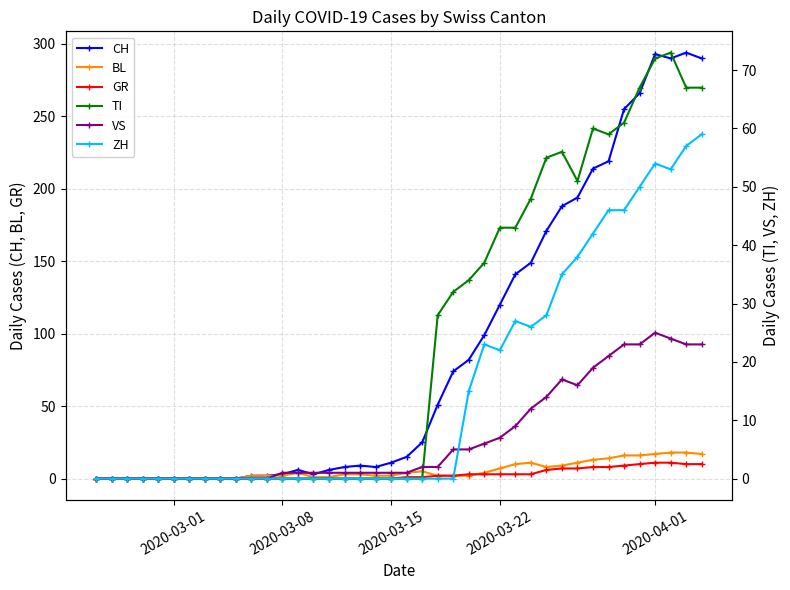

True or false: CH has more than 0 points higher than both neighbors.

True